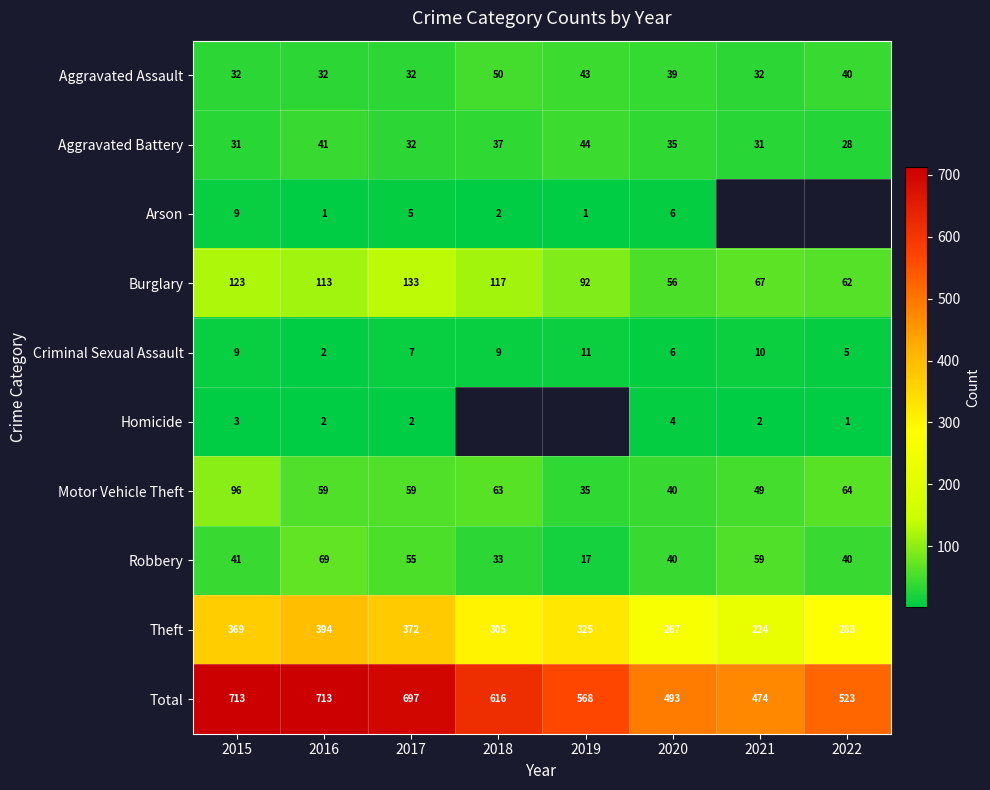

At which label does Theft first exceed 325?

2015